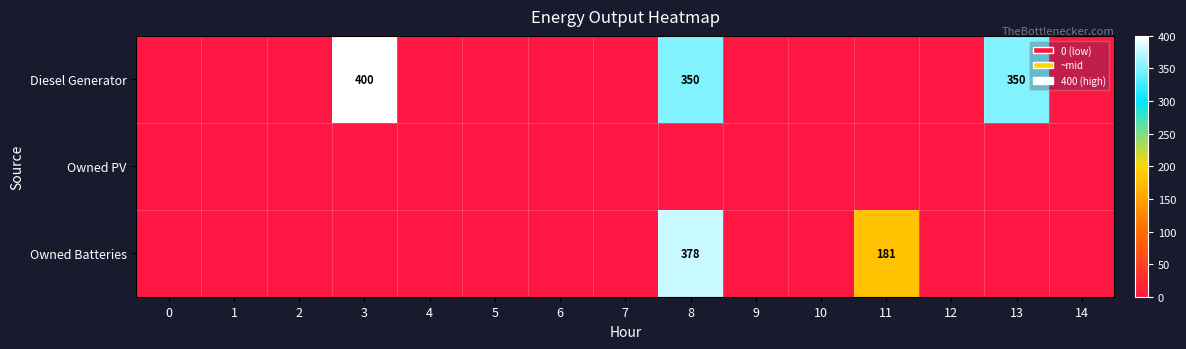

The Diesel Generator series shows 350 at 8. True or false?

True